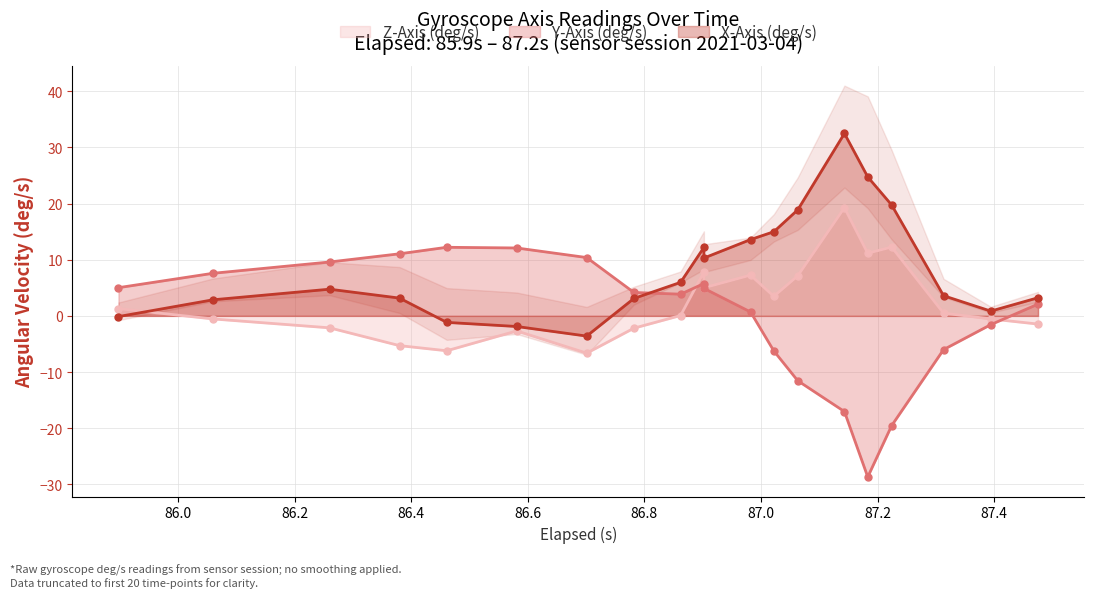

What is the label of the 8th point from the left?

86.78200000000001